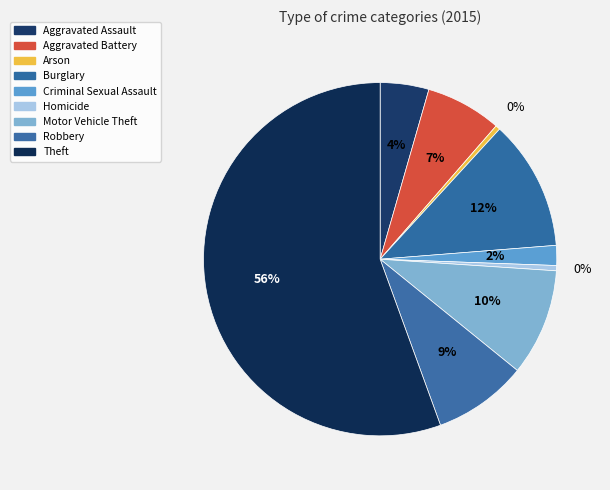

How many segments does this pie chart have?

9